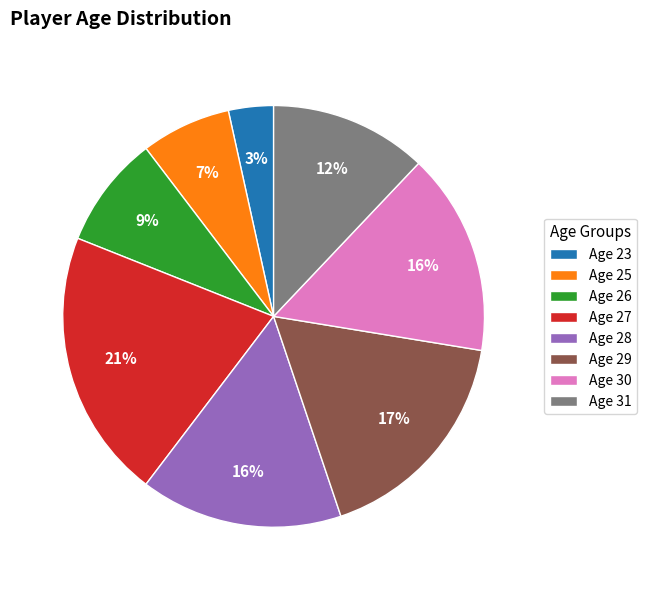

Count the number of slices in the pie.

8